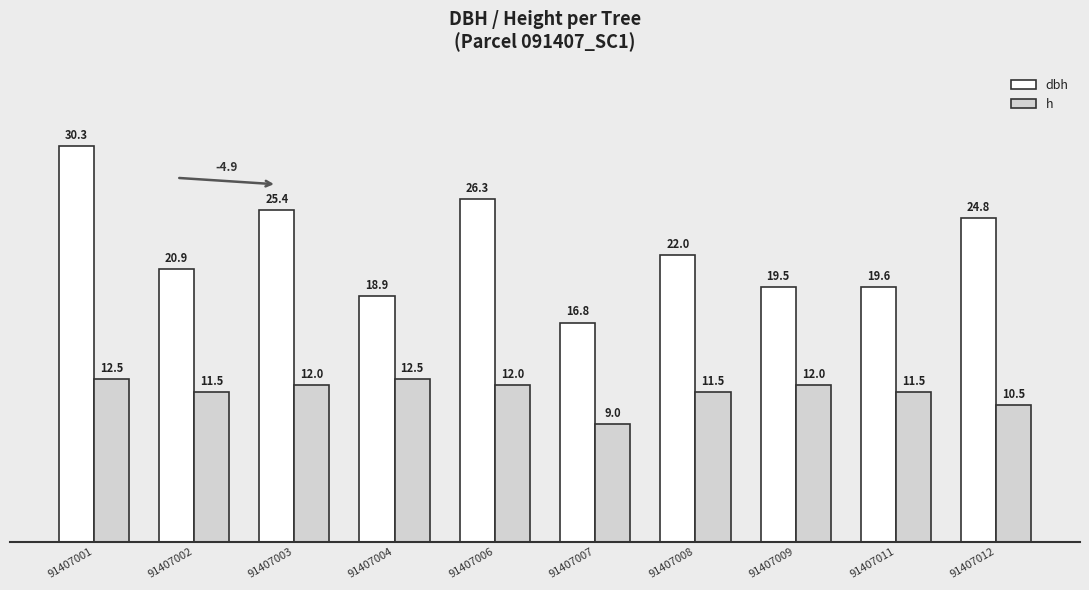

How many categories are shown in the chart?

10